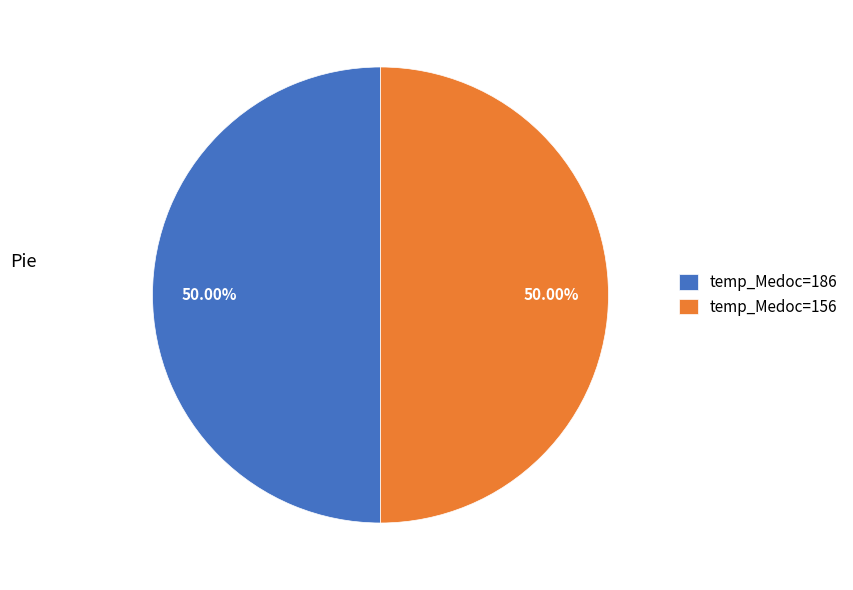

Do temp_Medoc=186 and temp_Medoc=156 together represent more than half of the pie?

Yes